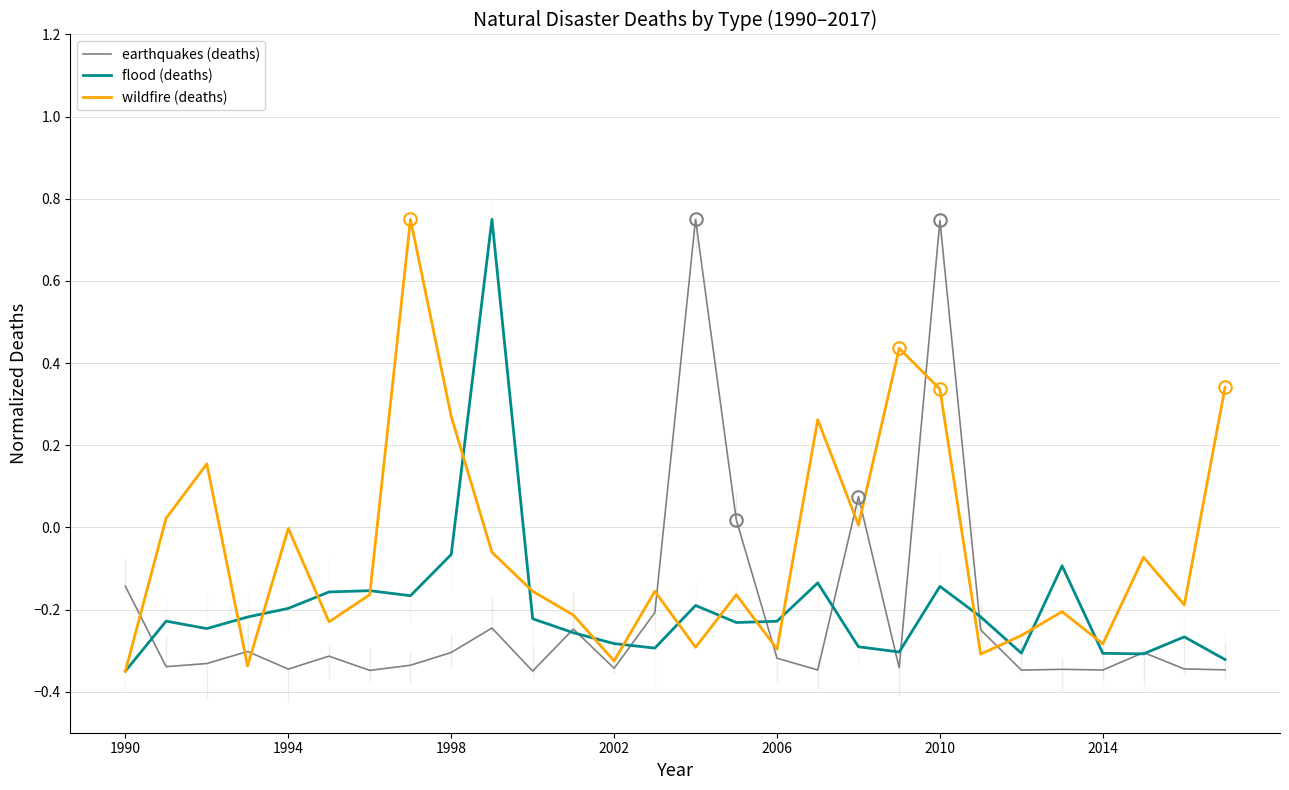

What is the difference between the maximum and minimum values in the earthquakes (deaths) series?

1.1